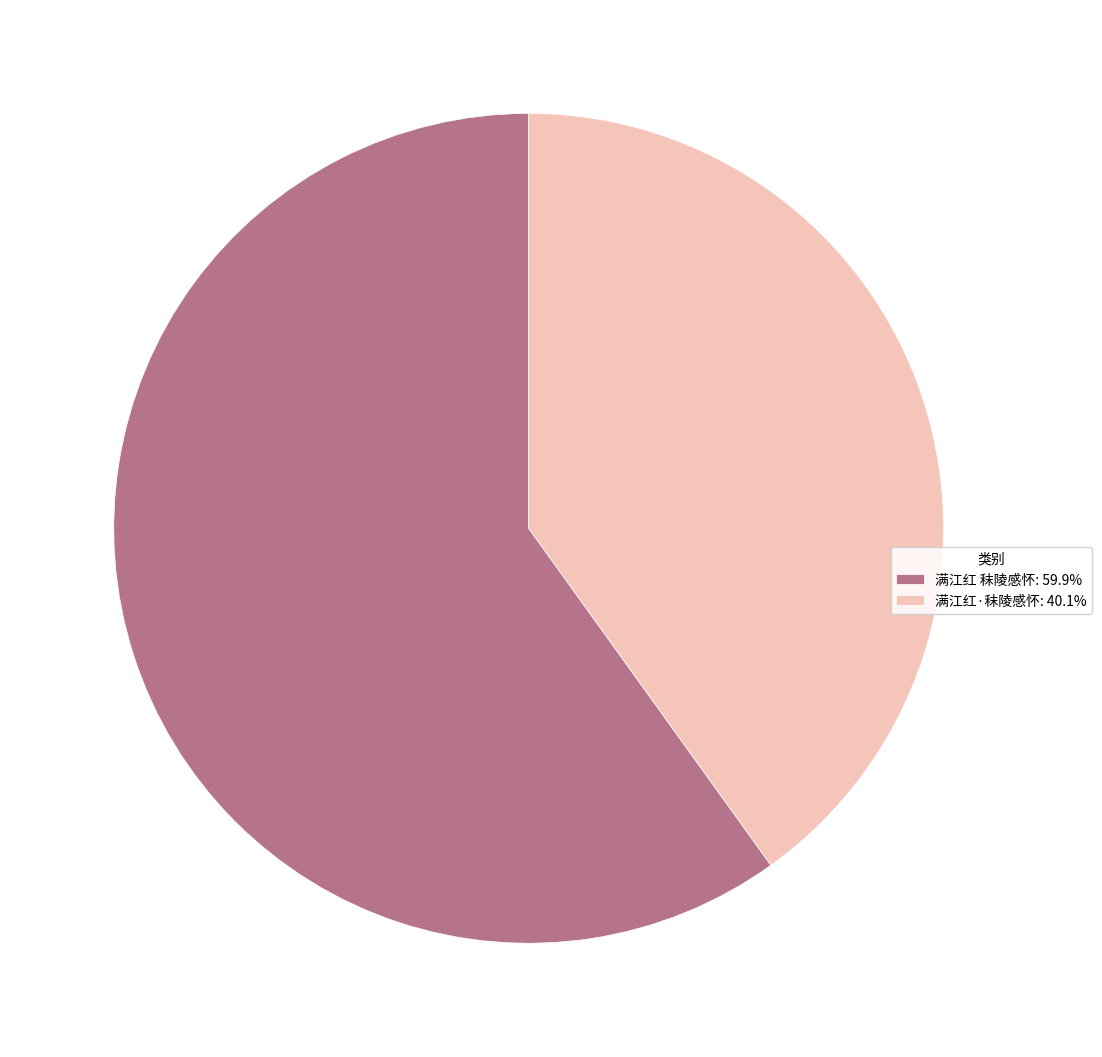

What is the ratio of the value at 满江红 秣陵感怀: 59.9% to the value at 满江红·秣陵感怀: 40.1%?

1.5